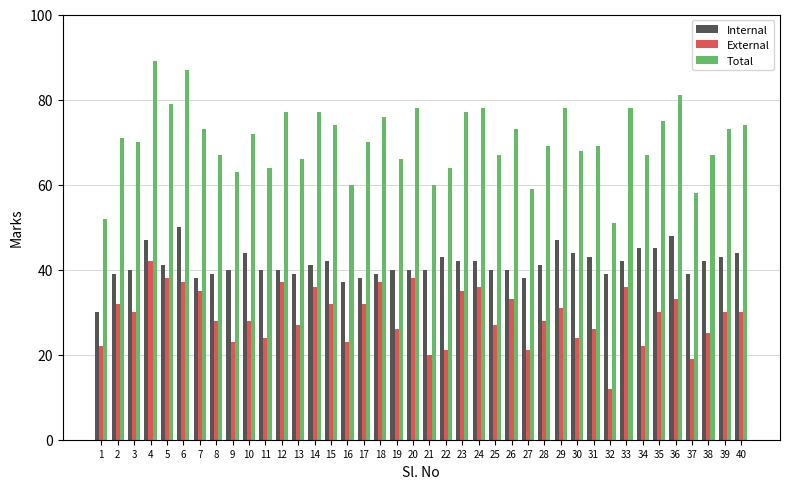

Which series has the largest range (max minus min)?

Total